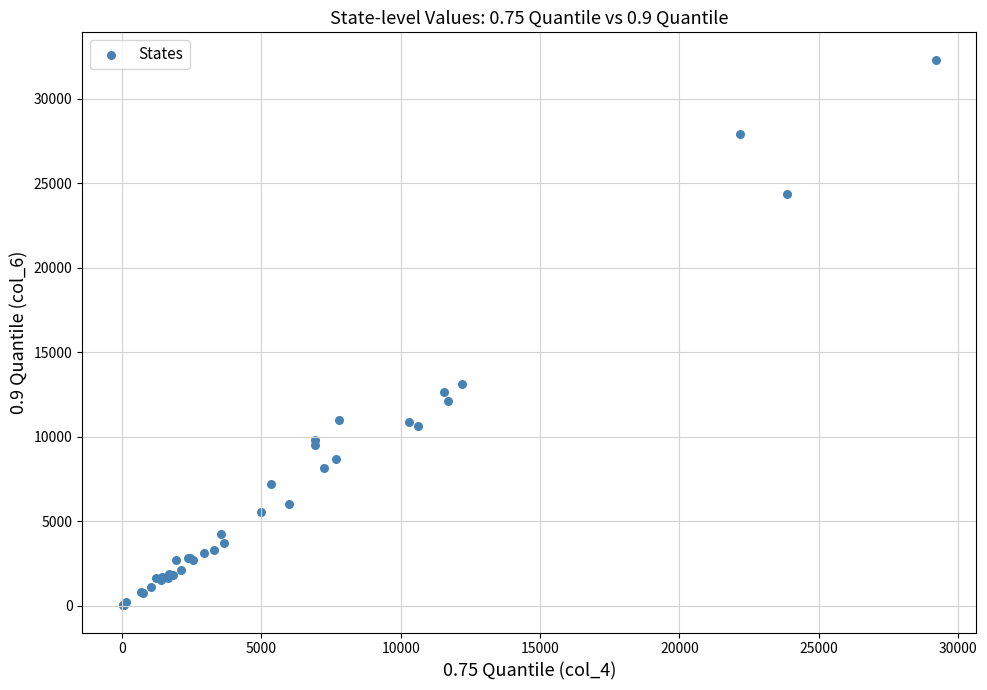

What Y value in the scatter plot is closest to 16177?

13155